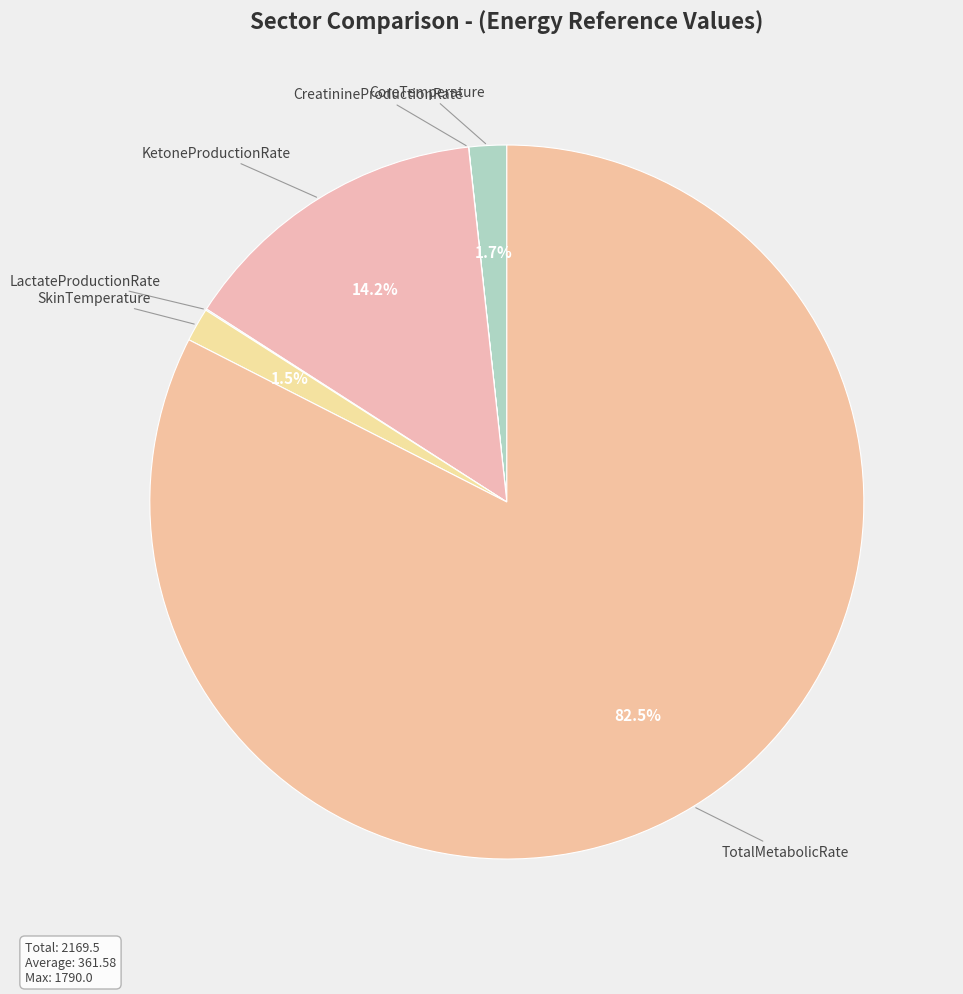

Which slice is the largest?

TotalMetabolicRate